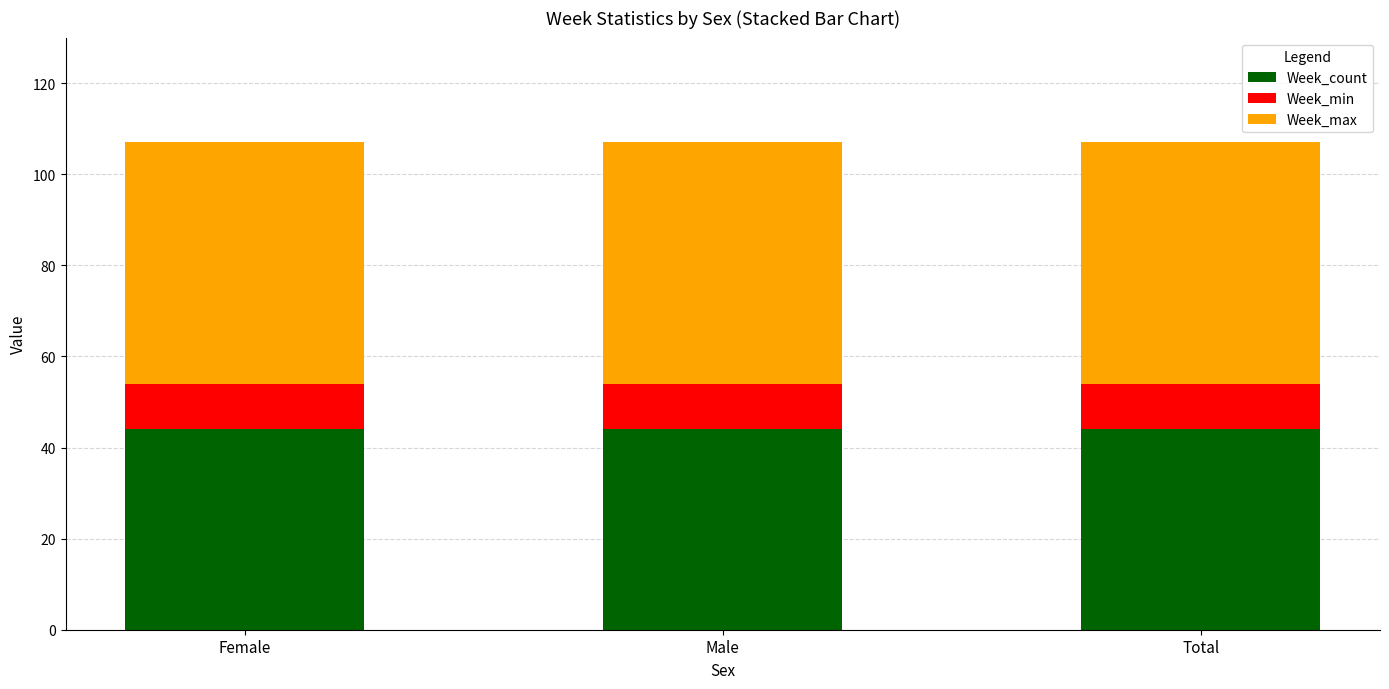

Does the chart contain stacked bars?

Yes